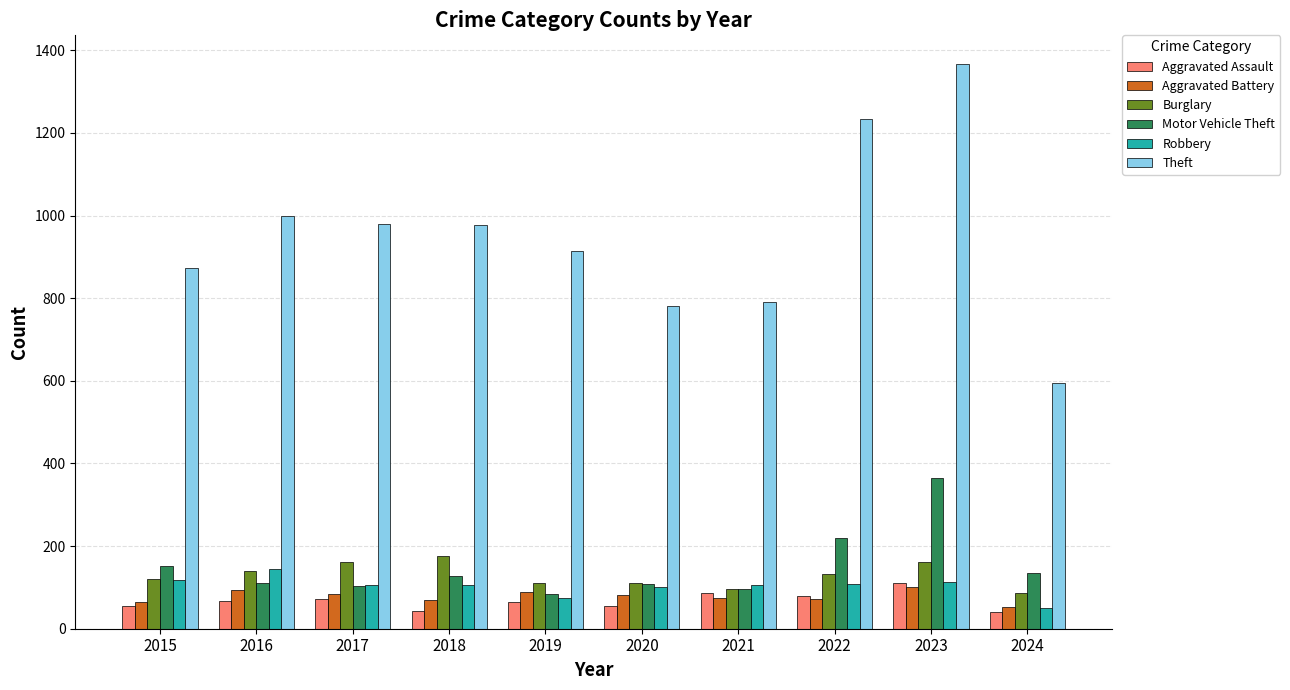

At which category is the sum across all series the highest?

2023